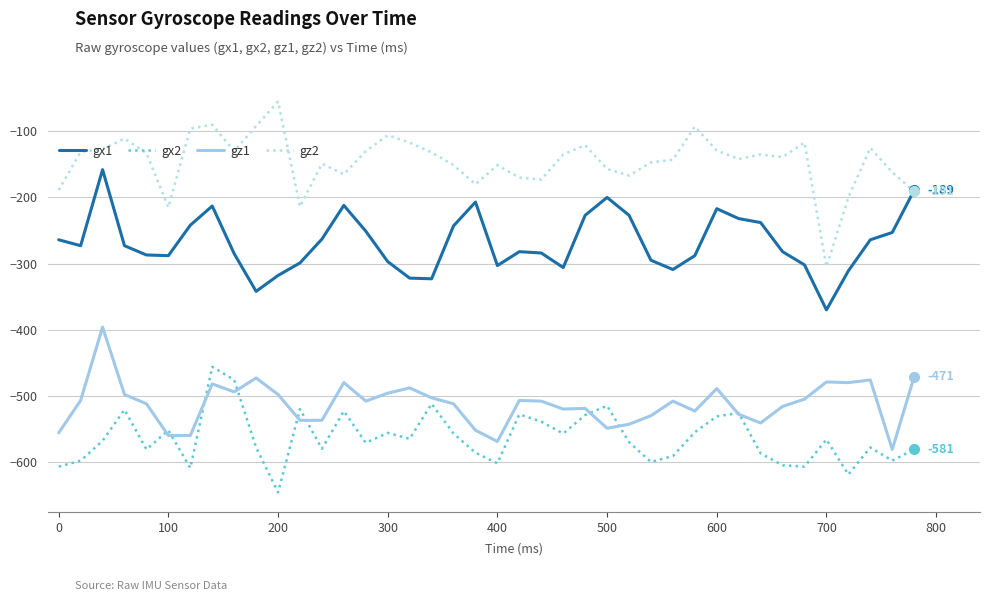

Which series has the widest spread of values?

gz2